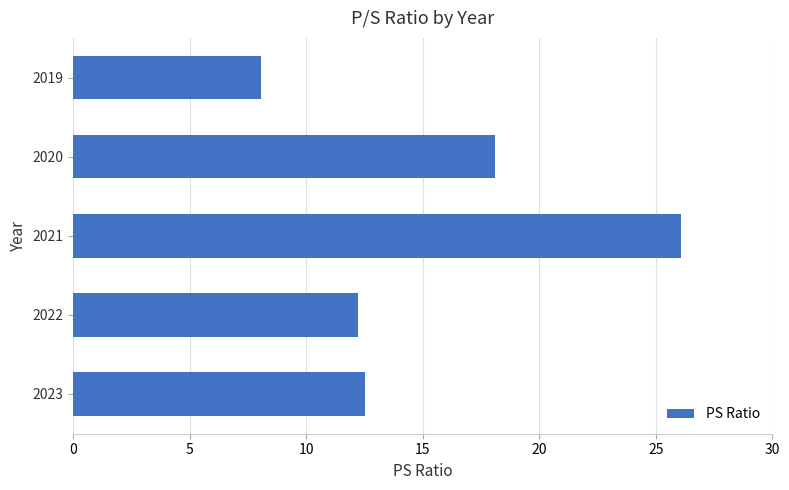

Rank the categories by value from lowest to highest.

2019, 2022, 2023, 2020, 2021